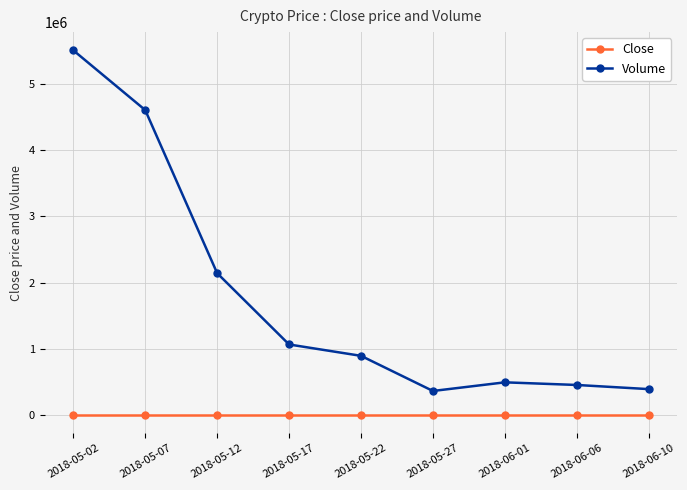

What is the total value across all series at 2018-05-22?

892293.6